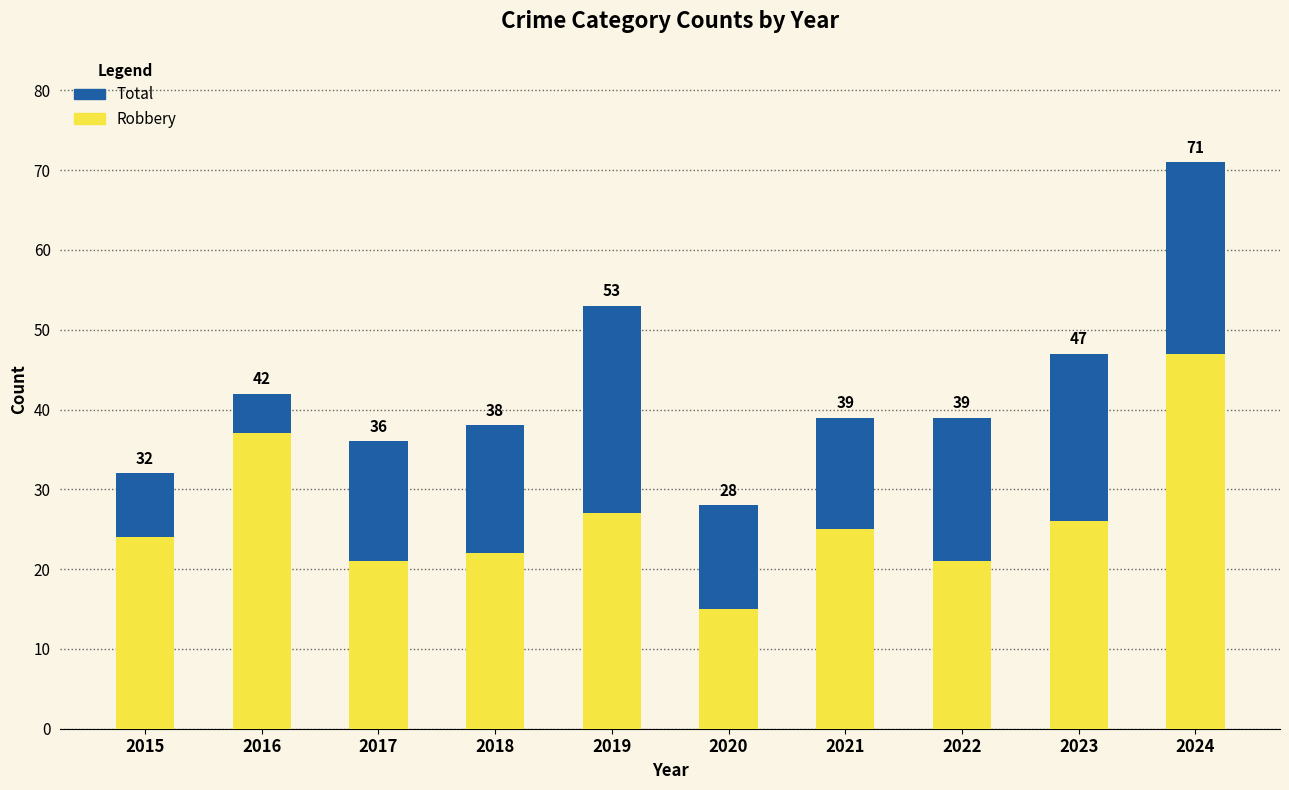

Reading left to right, what are all the values shown in this chart?

Total: 2015=32	2016=42	2017=36	2018=38	2019=53	2020=28	2021=39	2022=39	2023=47	2024=71
Robbery: 2015=24	2016=37	2017=21	2018=22	2019=27	2020=15	2021=25	2022=21	2023=26	2024=47